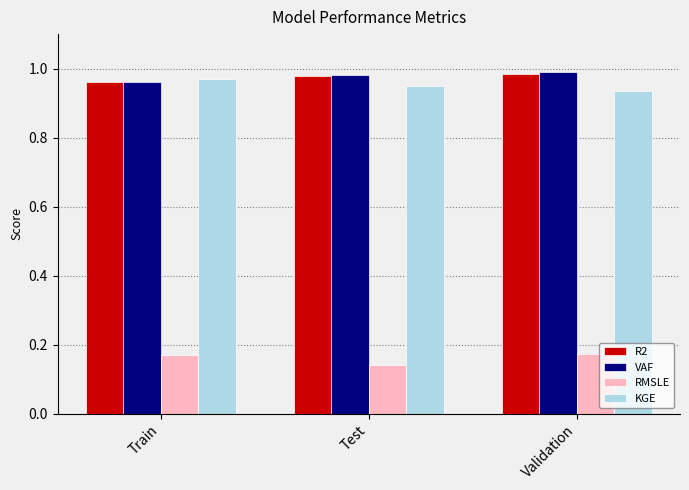

What is the sum of all VAF values?

2.9